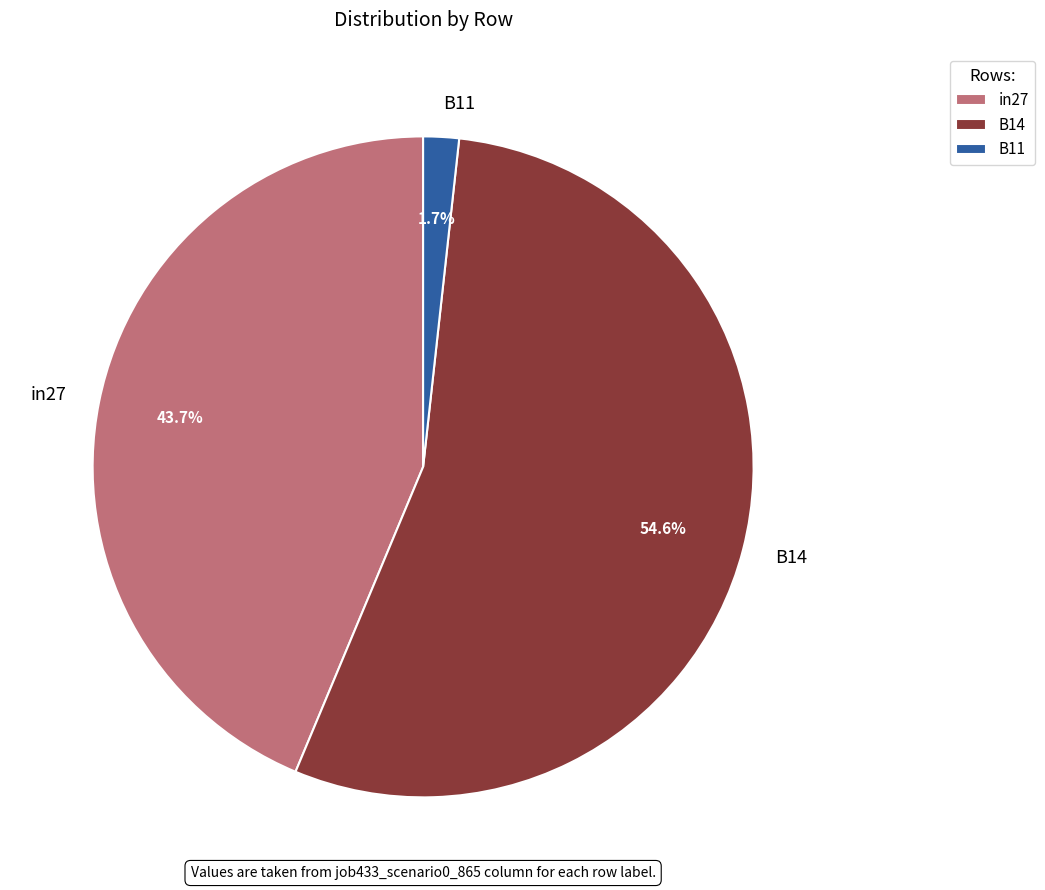

Which slice is the largest?

B14